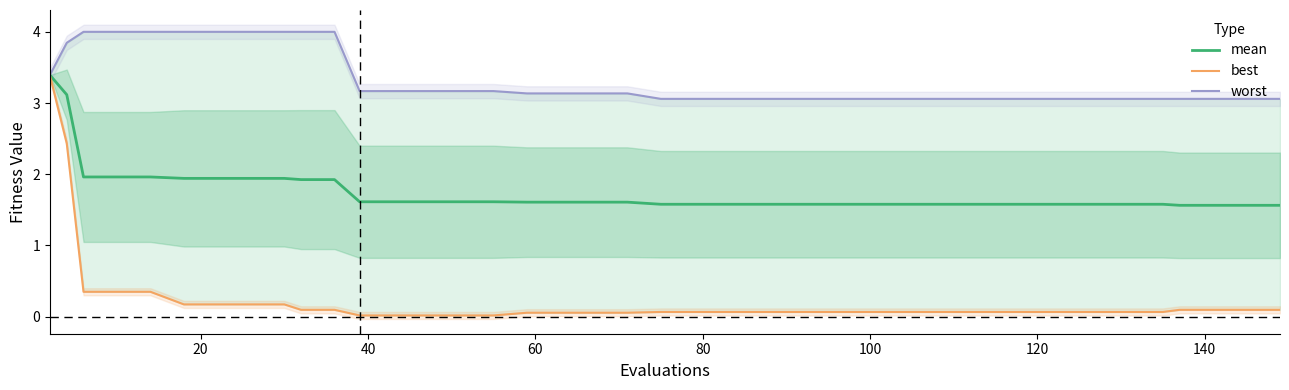

What is the minimum value for mean?

1.6